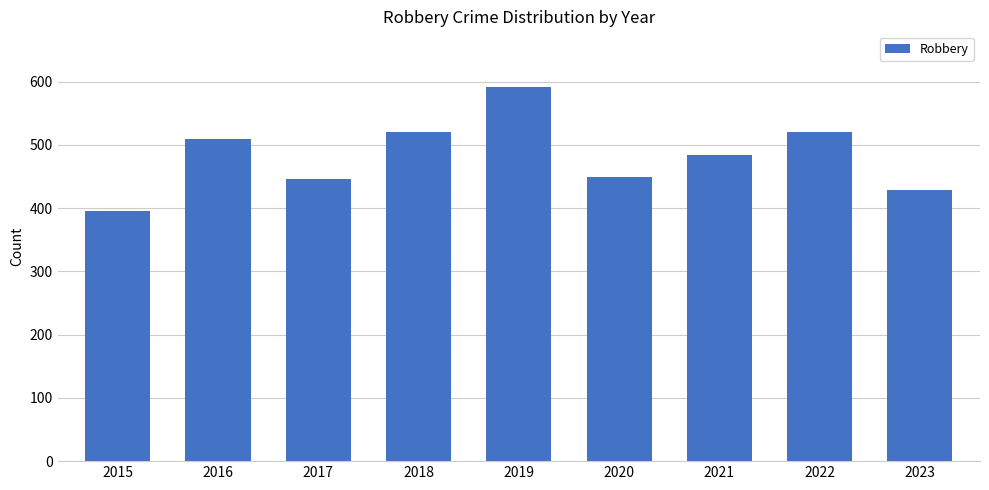

What is the greatest value displayed?

591